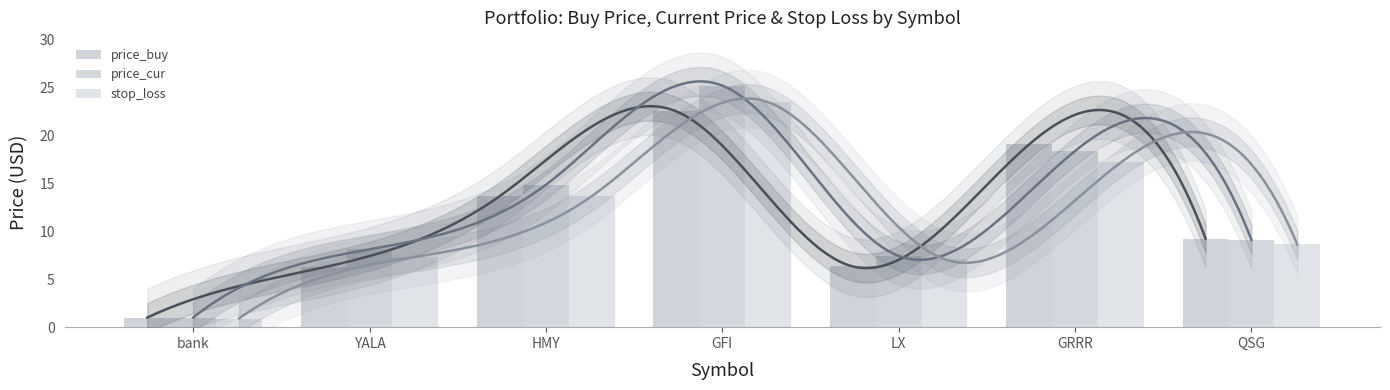

The price_cur series shows 14.8 at HMY. True or false?

True